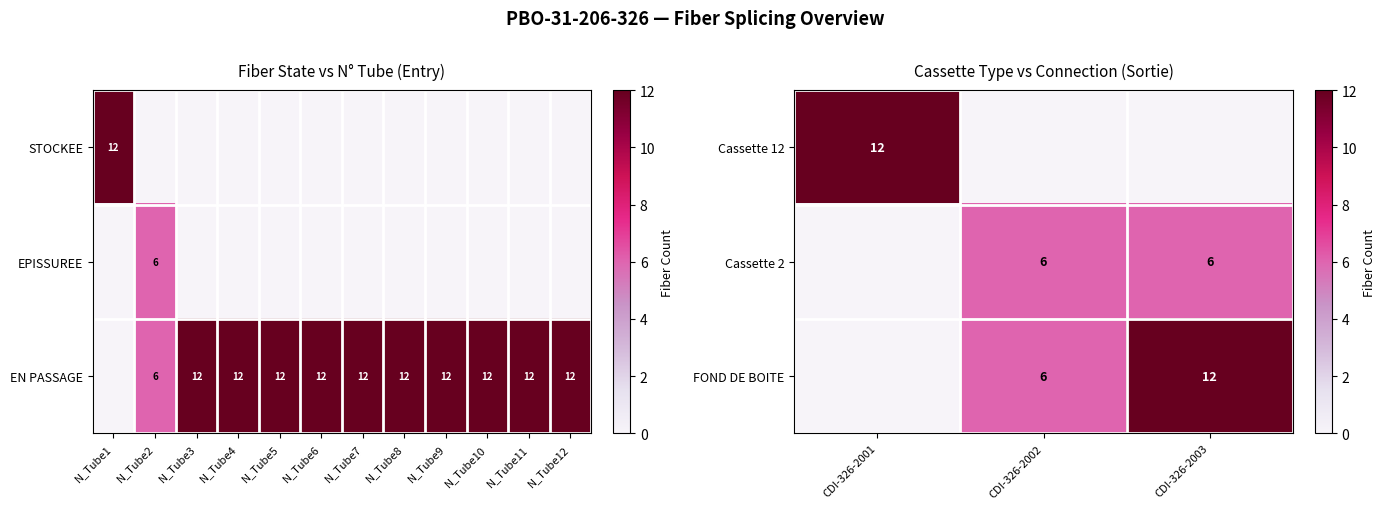

Is it true that FOND DE BOITE equals 3 at CDI-326-2003?

False